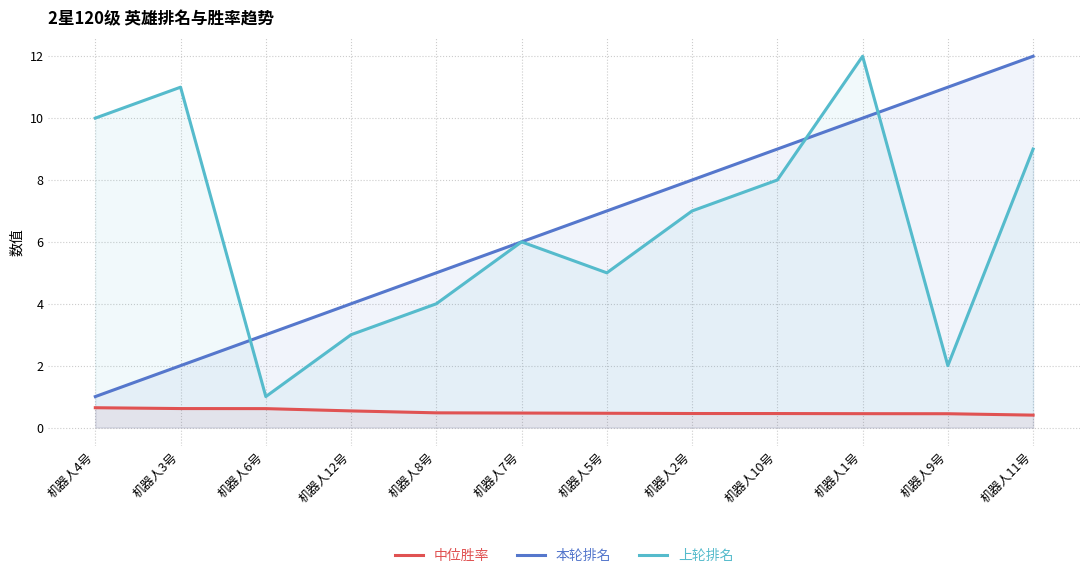

What is the difference between the maximum and minimum values in the 中位胜率 series?

0.2